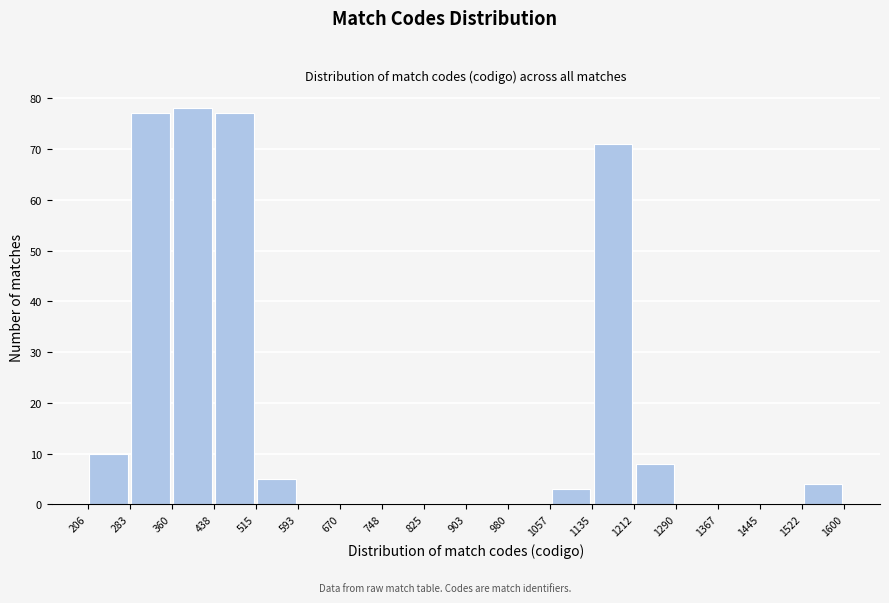

Reading left to right, list every bar in this chart as the range it spans on the x-axis followed by its height. The values are not printed on the chart, so give them approximately, as read against the axis.

206 to 283: 10
283 to 360: 77
360 to 438: 78
438 to 515: 77
515 to 593: 5
593 to 670: 0
670 to 748: 0
748 to 825: 0
825 to 903: 0
903 to 980: 0
980 to 1057: 0
1057 to 1135: 3
1135 to 1212: 71
1212 to 1290: 8
1290 to 1367: 0
1367 to 1445: 0
1445 to 1522: 0
1522 to 1600: 4